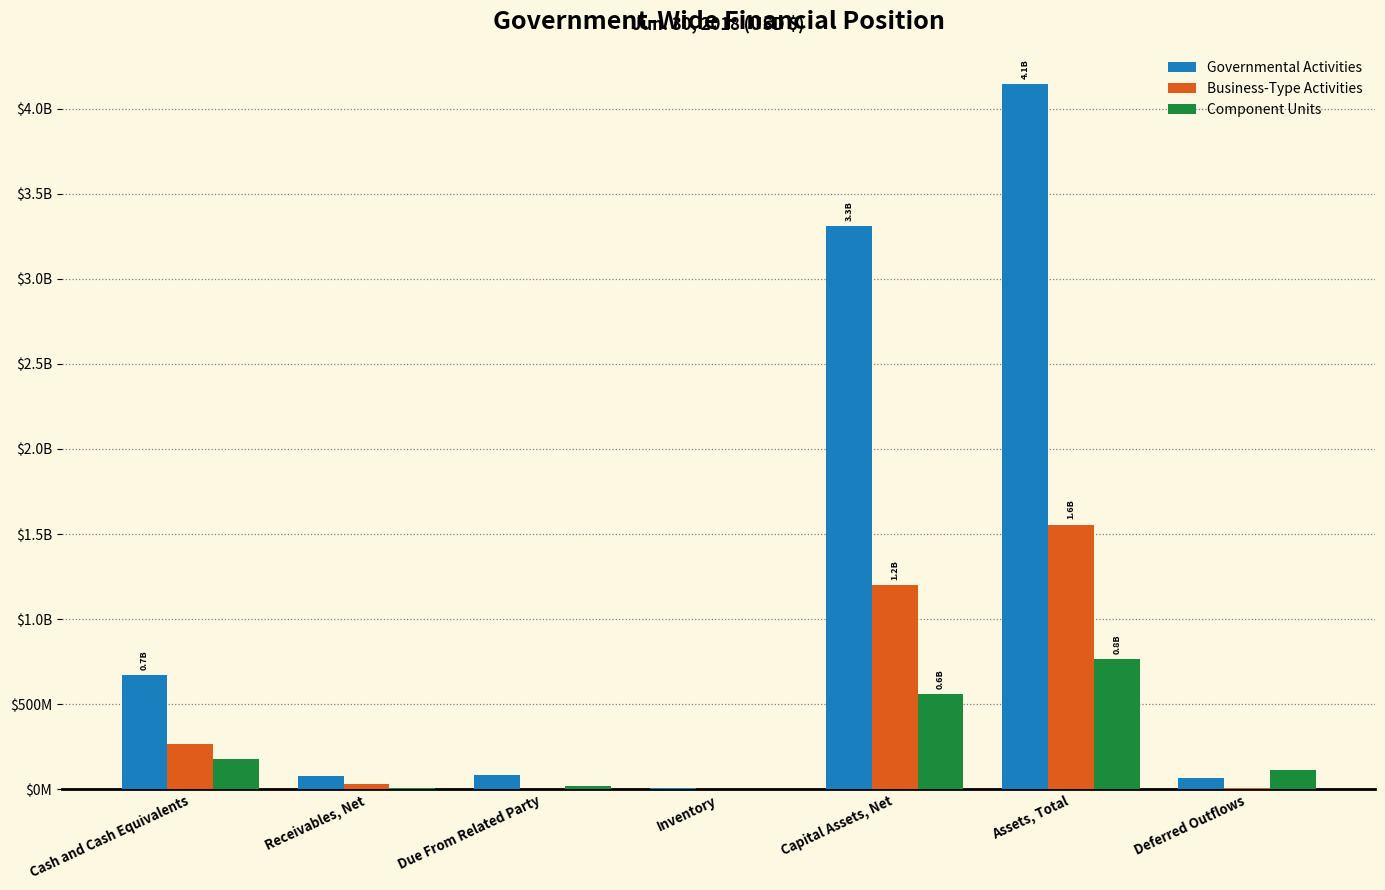

Are the bars grouped side by side (vs. stacked)?

Yes